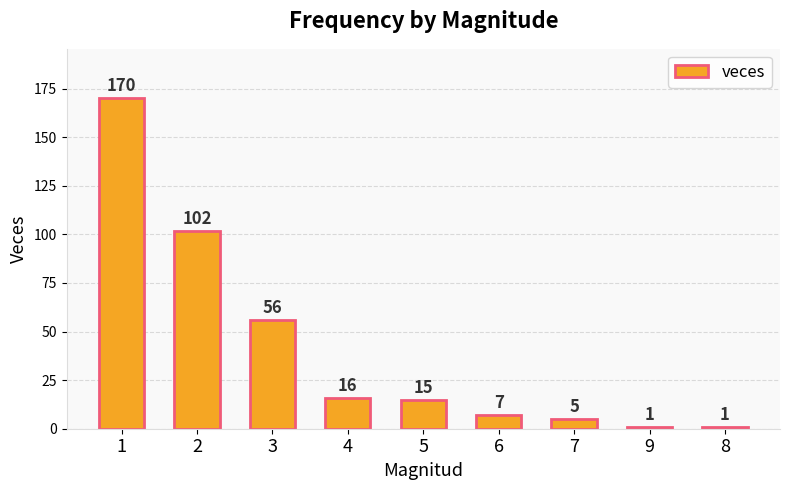

The value at 9 is 1. True or false?

True